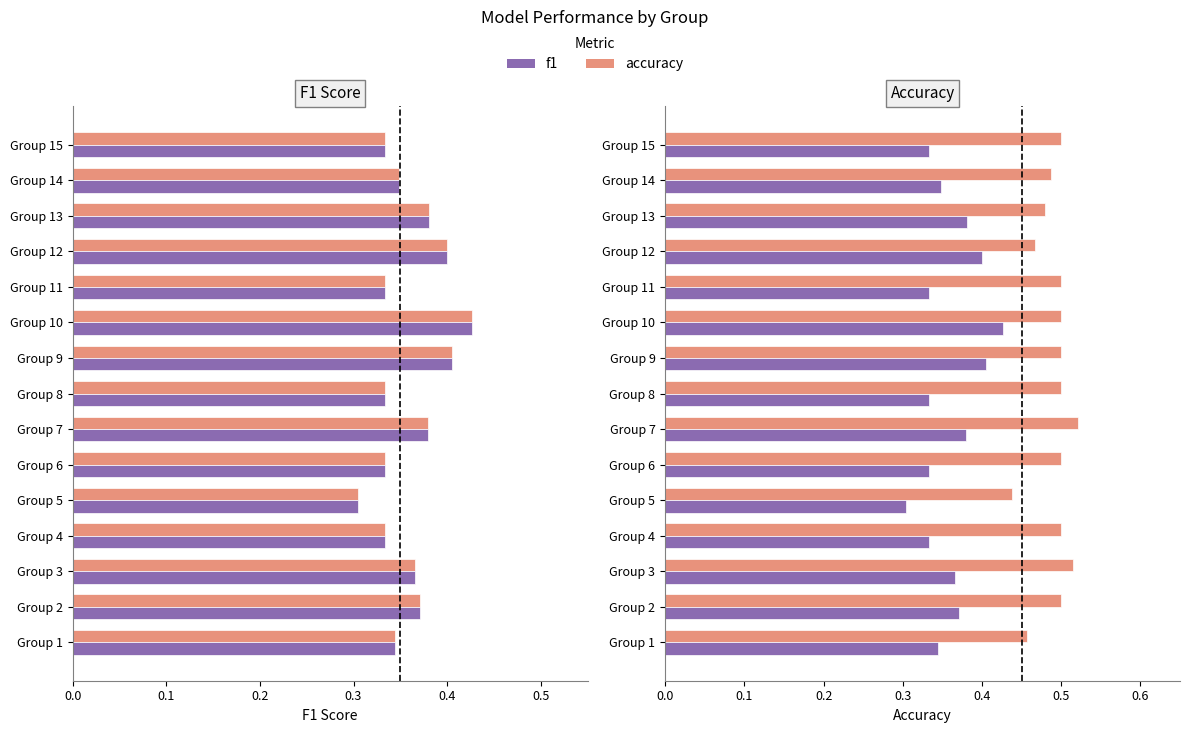

What is the average value of the f1 series?

0.4